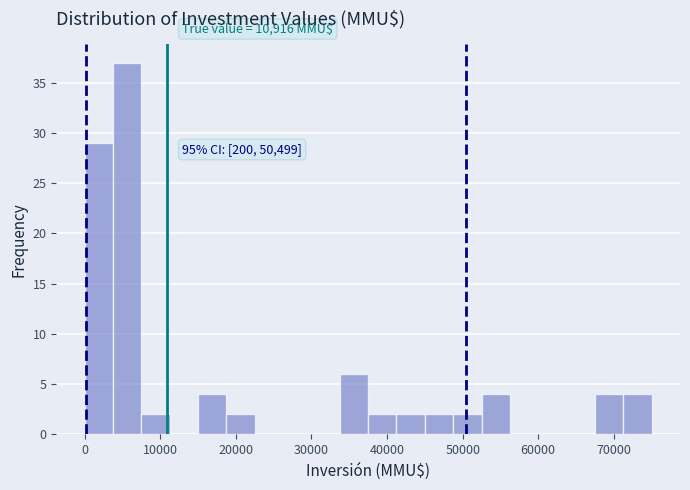

Around what value on the x-axis is the tallest bar? Give the approximate position of its centre, as read against the axis.

6000